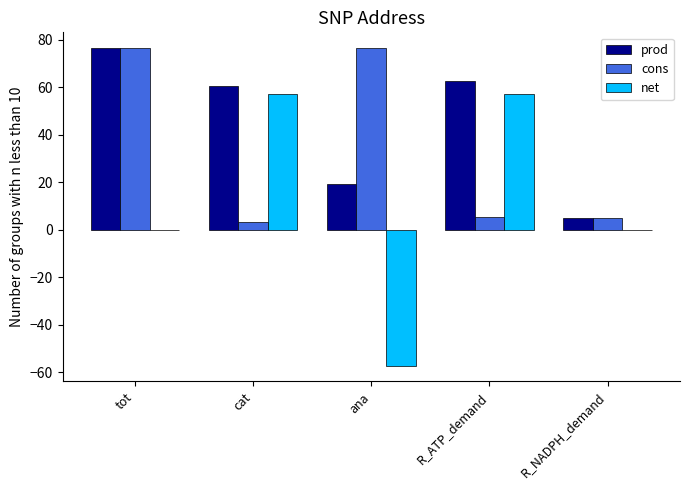

What is the total value across all series at ana?

38.2